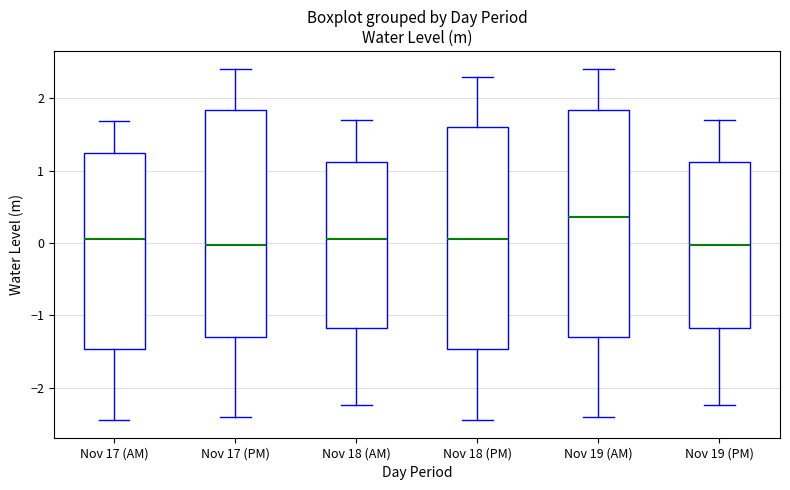

Which box has the highest median line?

Nov 19 (AM)